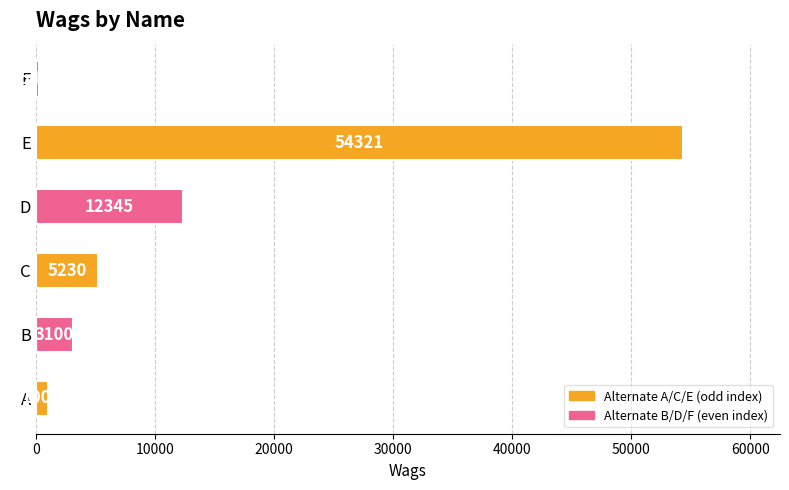

What is the difference between the values at A and D?

11345.0